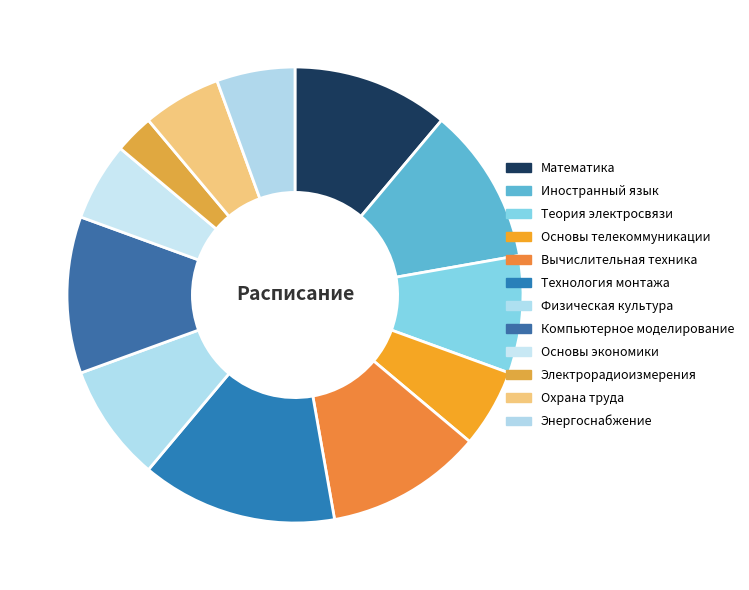

How many slices are in this pie chart?

12